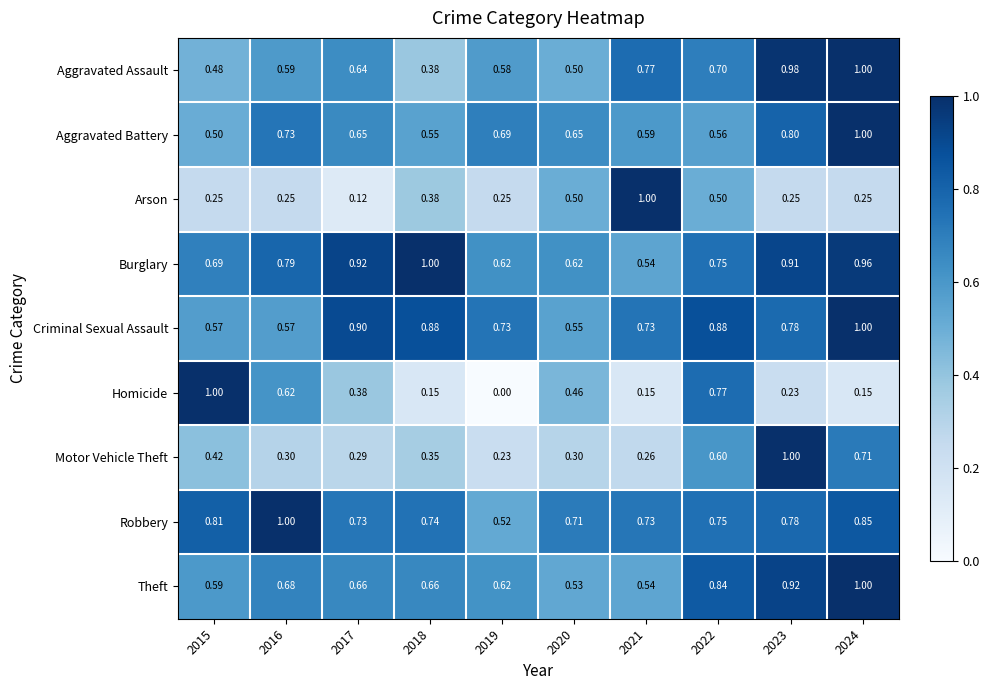

Is the value of Aggravated Assault at 2017 greater than the value of Burglary at 2018?

No